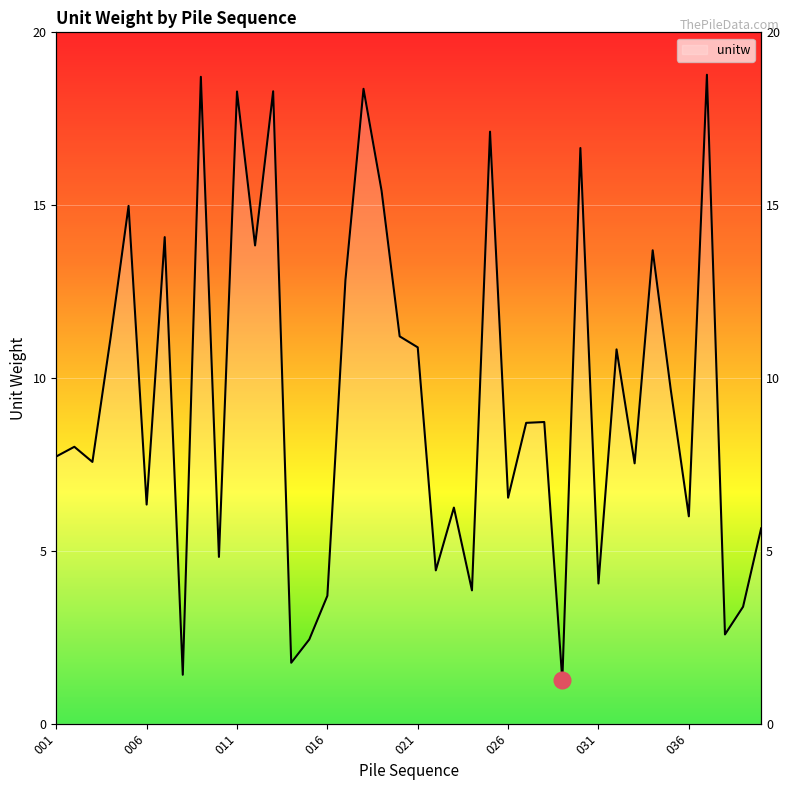

Rank the categories by value from highest to lowest.

037, 009, 018, 013, 011, 025, 030, 019, 005, 007, 012, 034, 017, 020, 004, 021, 032, 035, 028, 027, 002, 001, 003, 033, 026, 006, 023, 036, 040, 010, 022, 031, 024, 016, 039, 038, 015, 014, 008, 029